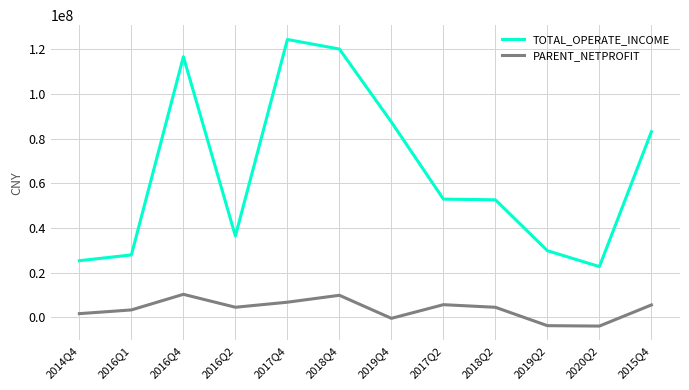

What is the difference between the maximum and minimum values in the PARENT_NETPROFIT series?

14206684.1